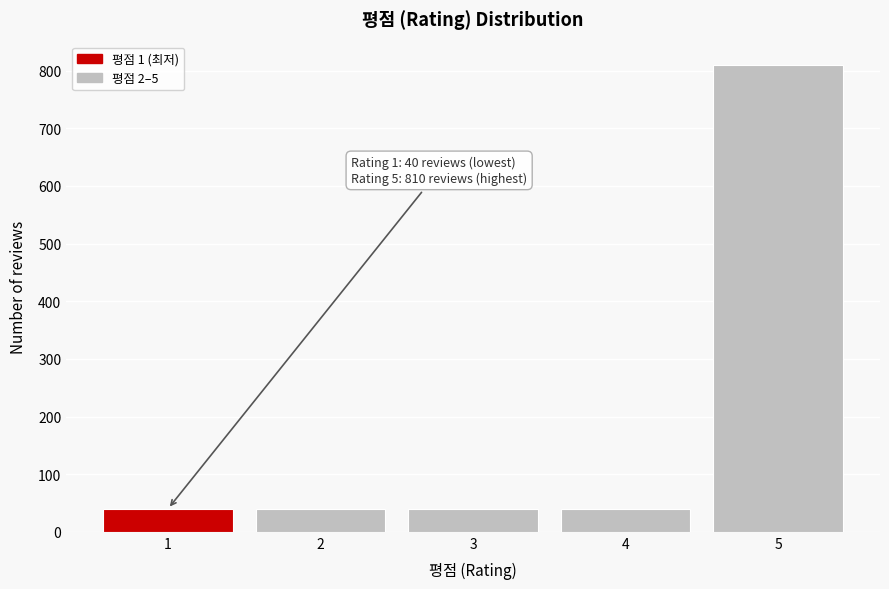

Which range on the x-axis has the tallest bar?

4.5 to 5.5